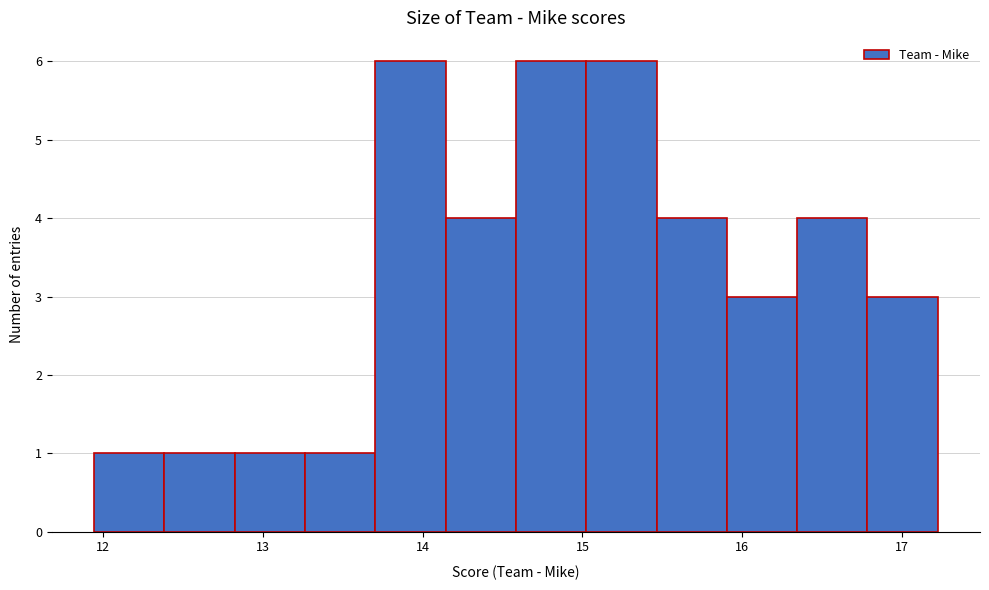

How tall is the bar that spans 13.3 to 13.7 on the x-axis? Neither the bar edges nor the heights are printed on the chart, so give them approximately, as read against the axes.

1